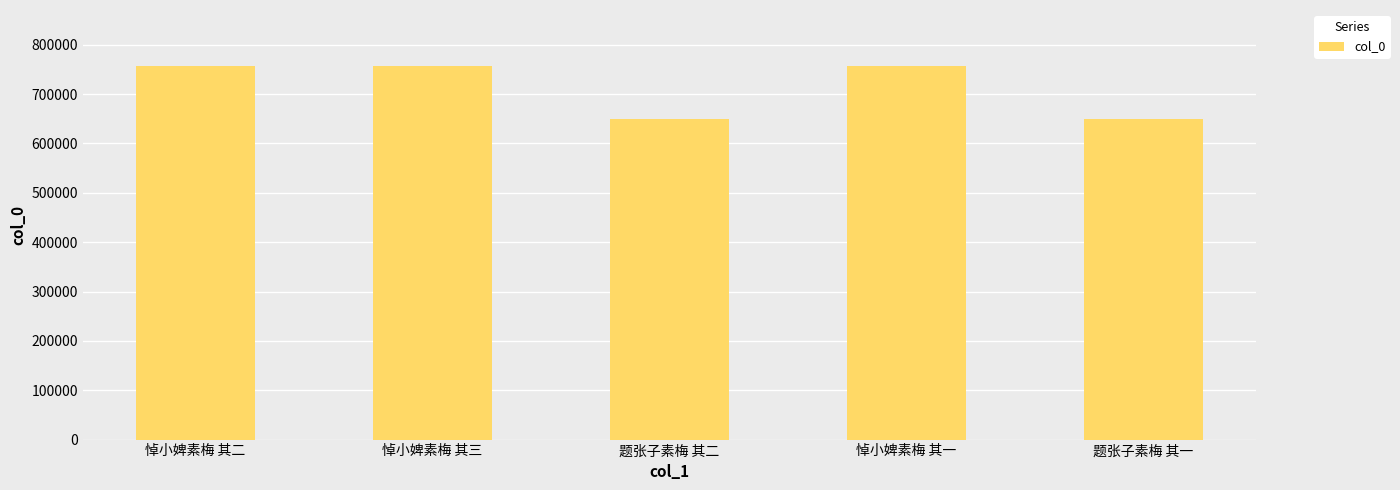

What is the difference between the second highest and second lowest values?

107277